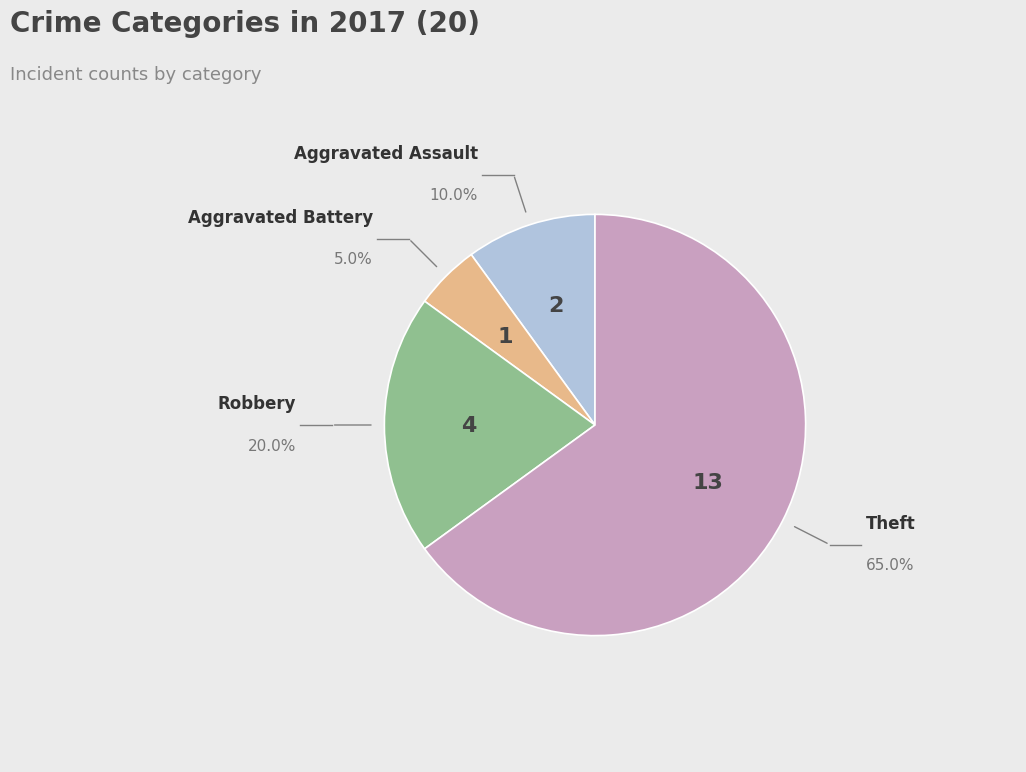

Is there any slice that represents more than half of the pie?

Yes